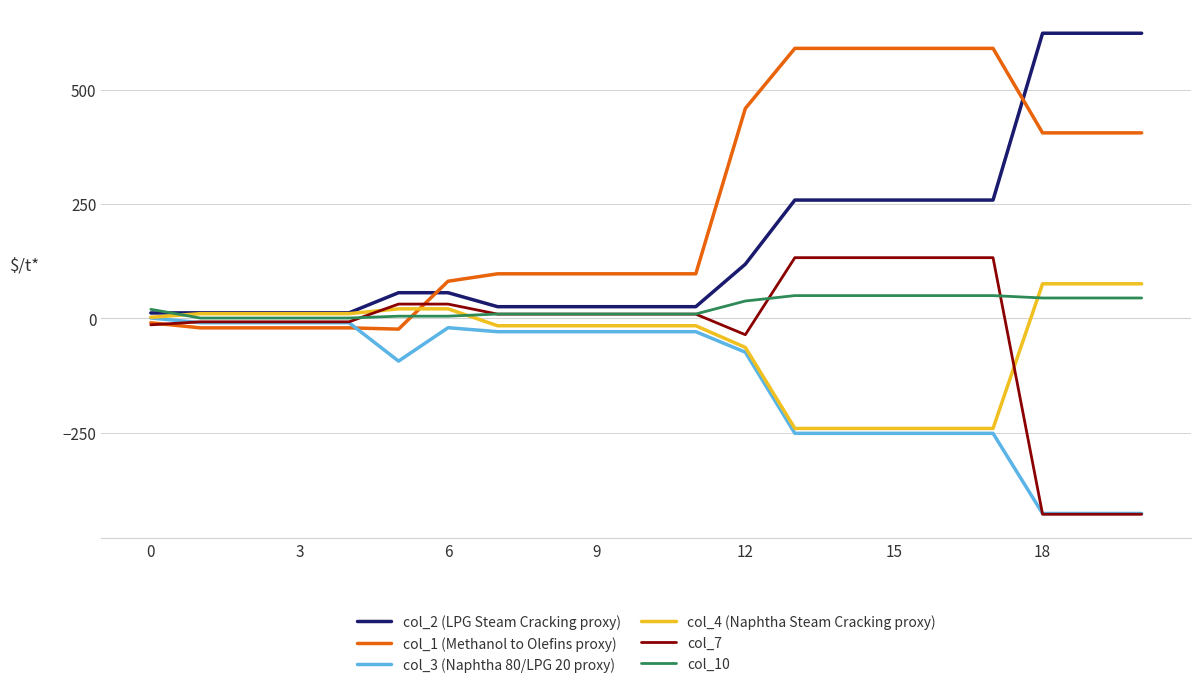

Does the chart display data point markers on the line(s)?

No